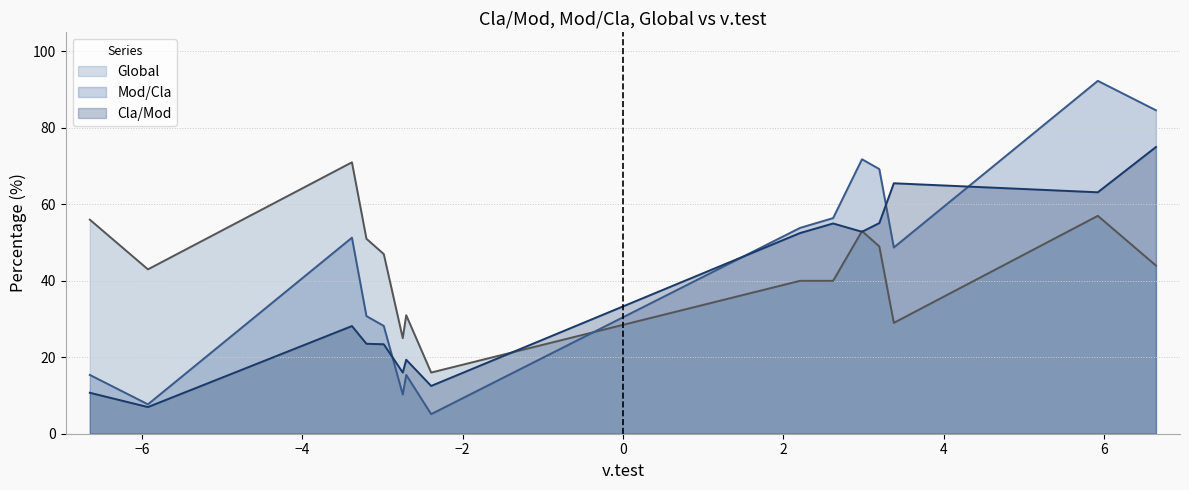

How many values in the Cla/Mod series are below 28?

7